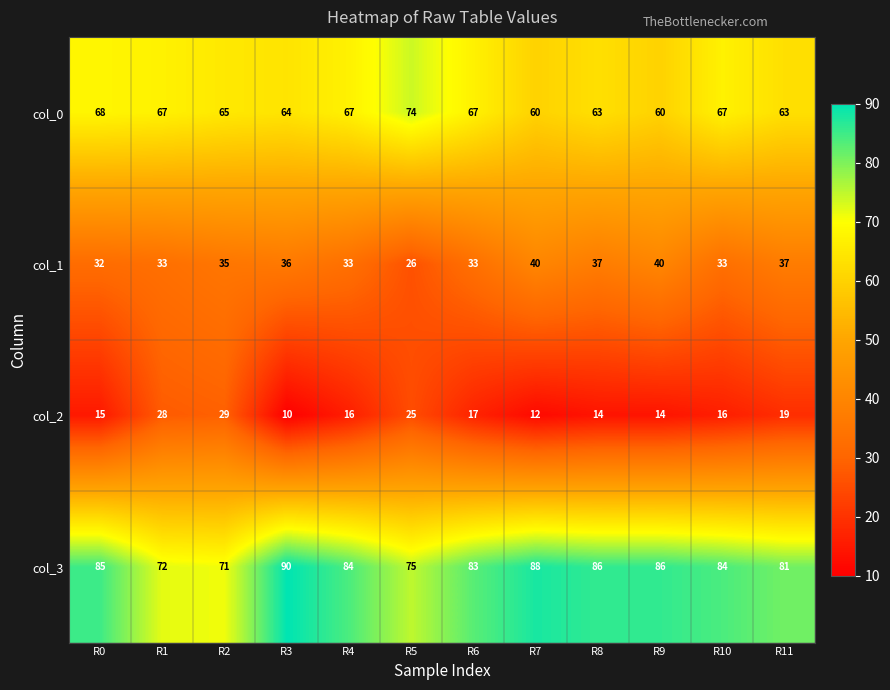

List the series in order of their peak value, highest first.

col_3, col_0, col_1, col_2